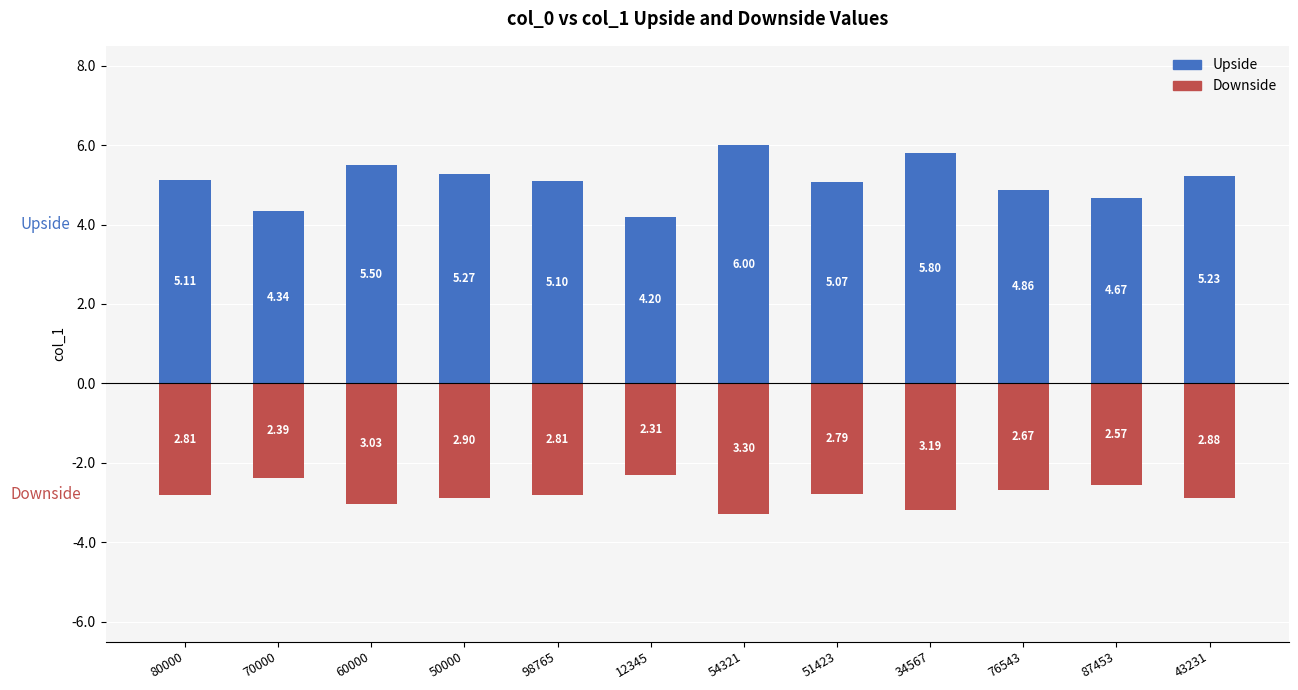

Is it true that Downside equals -4.4 at 87453?

False